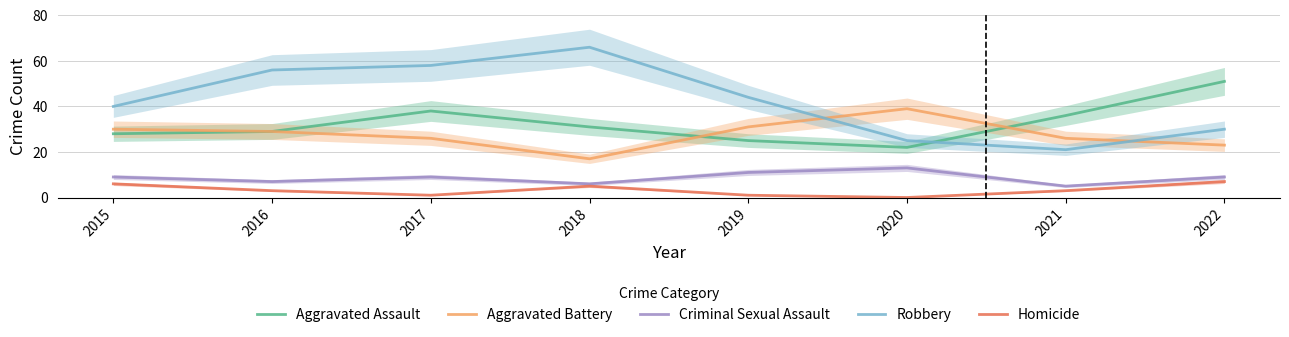

What is the highest value of the Aggravated Assault series?

51